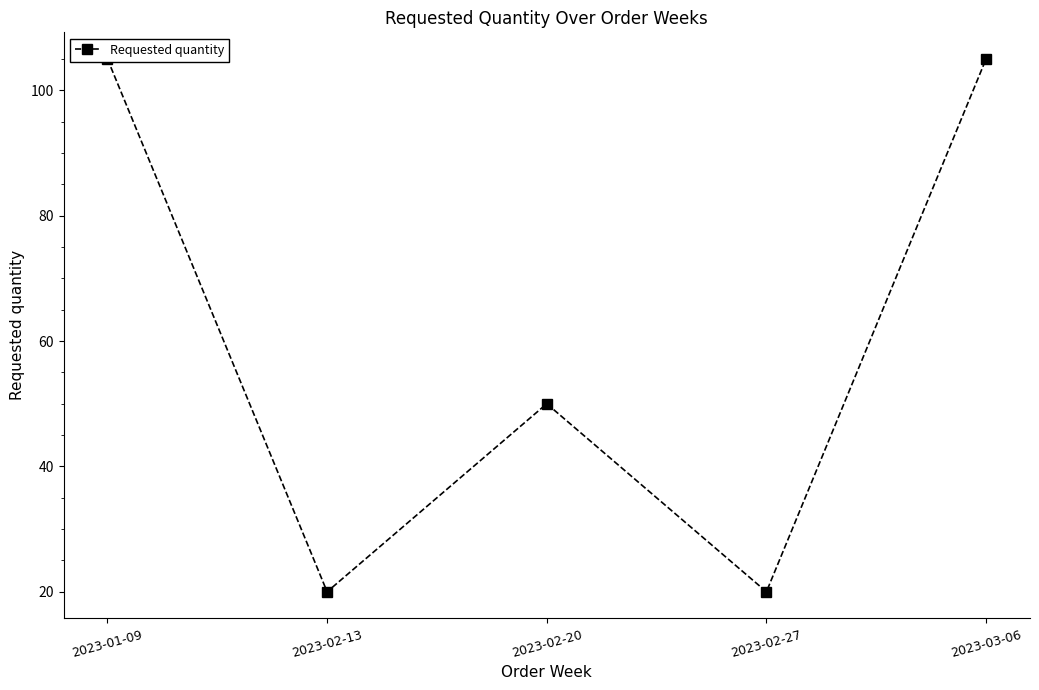

What is the label of the 5th point from the left?

2023-03-06